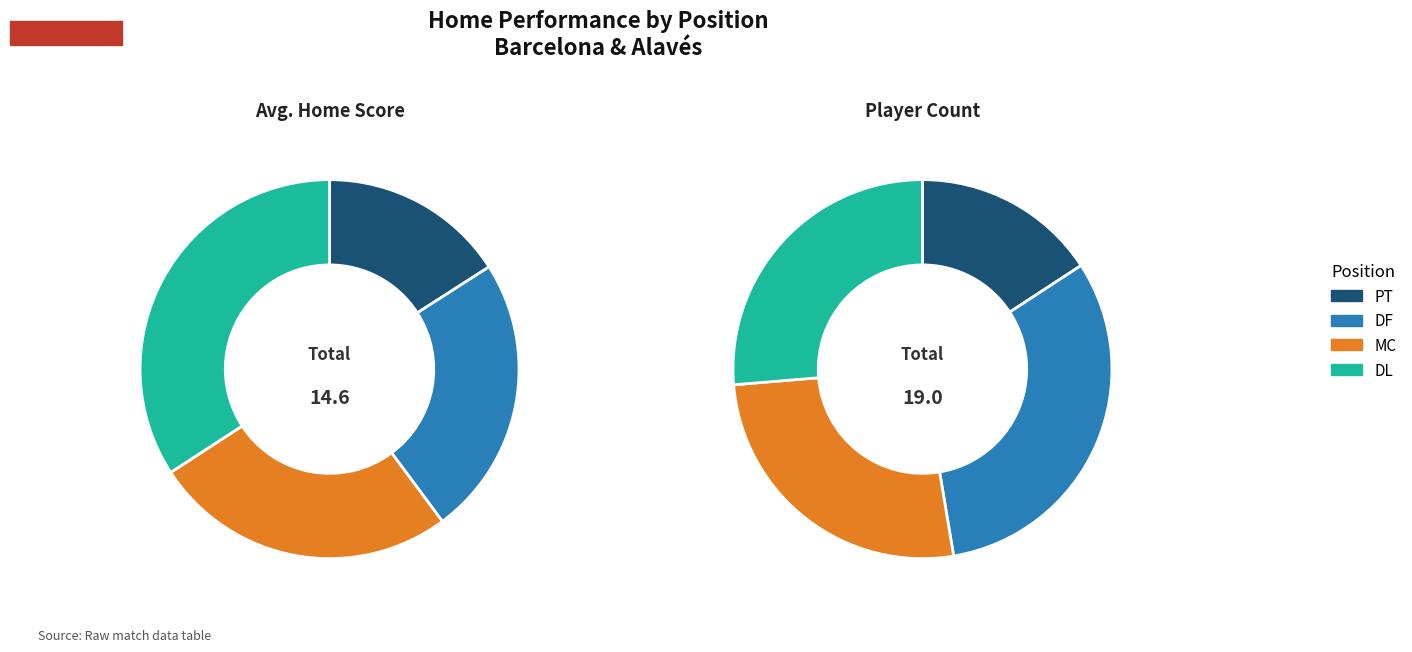

Combined, what portion of the pie is DL and MC?

52.6%